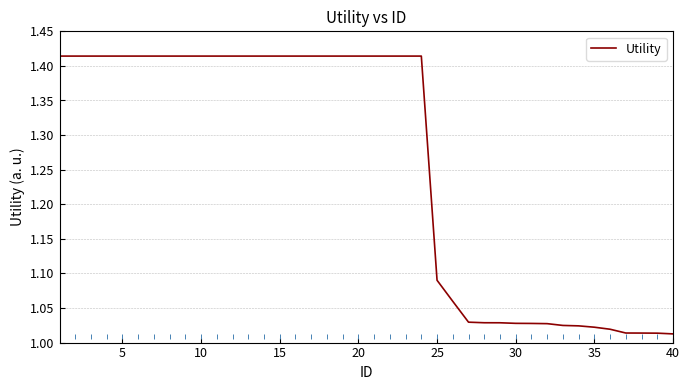

The Utility series shows 1.9 at 10. True or false?

False